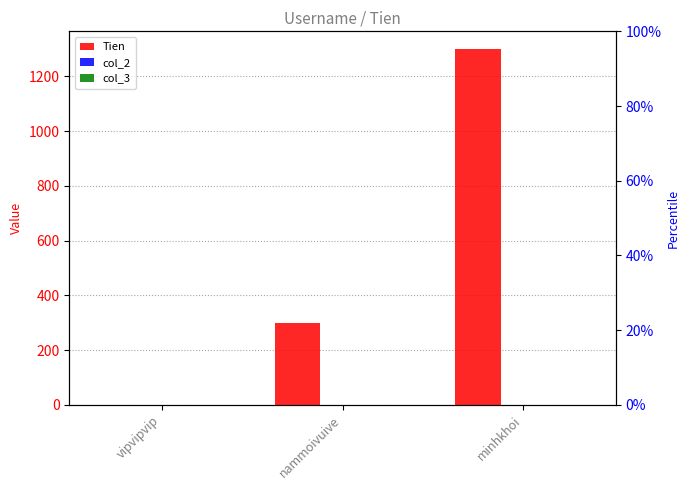

At which label does col_2 reach its minimum?

vipvipvip